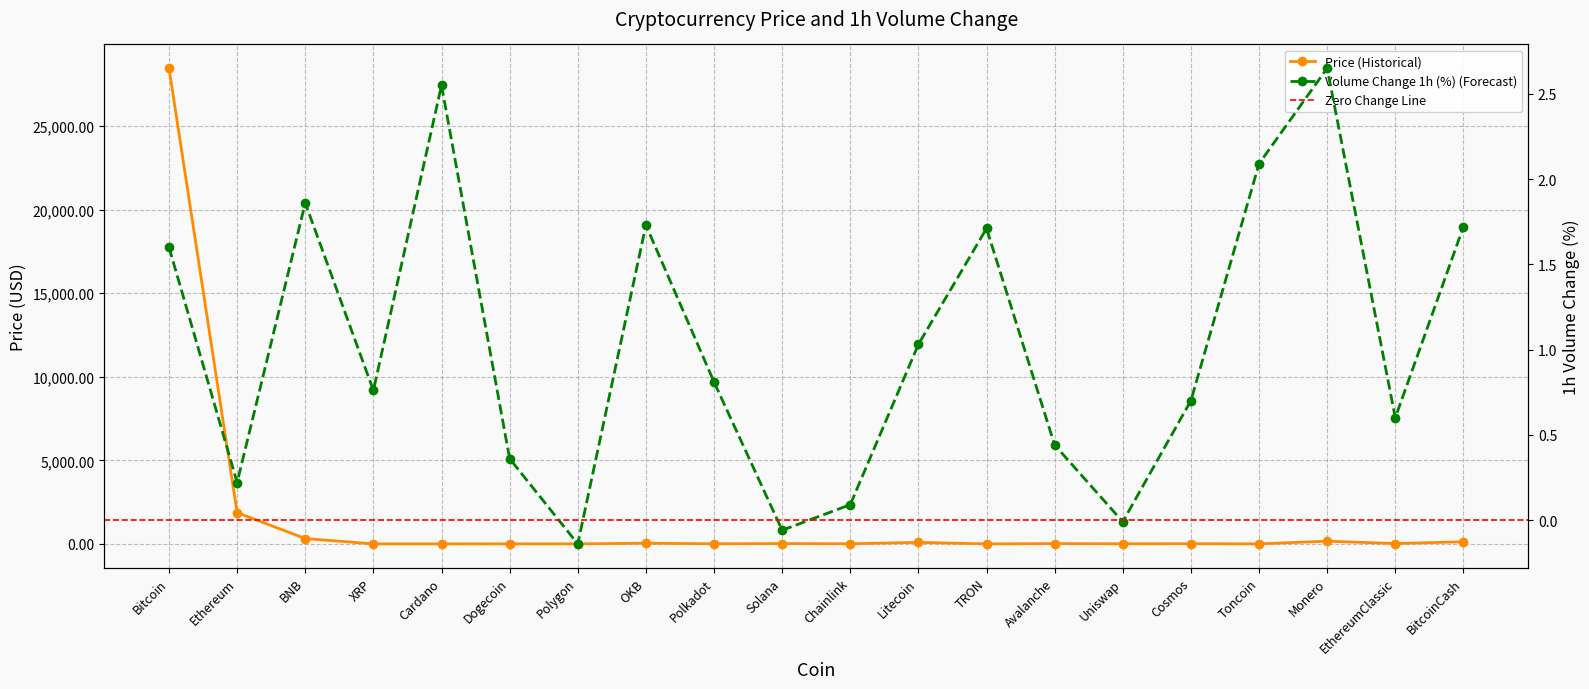

List the series in order of their peak value, lowest first.

Volume Change 1h (%), Price (Historical)